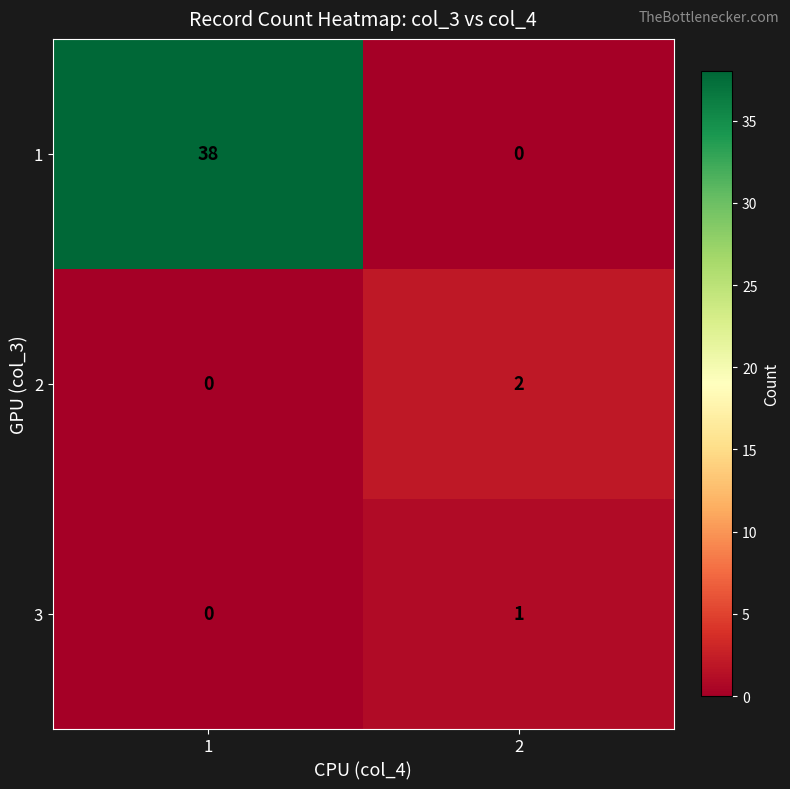

Is it true that 3 equals 1 at 2?

True